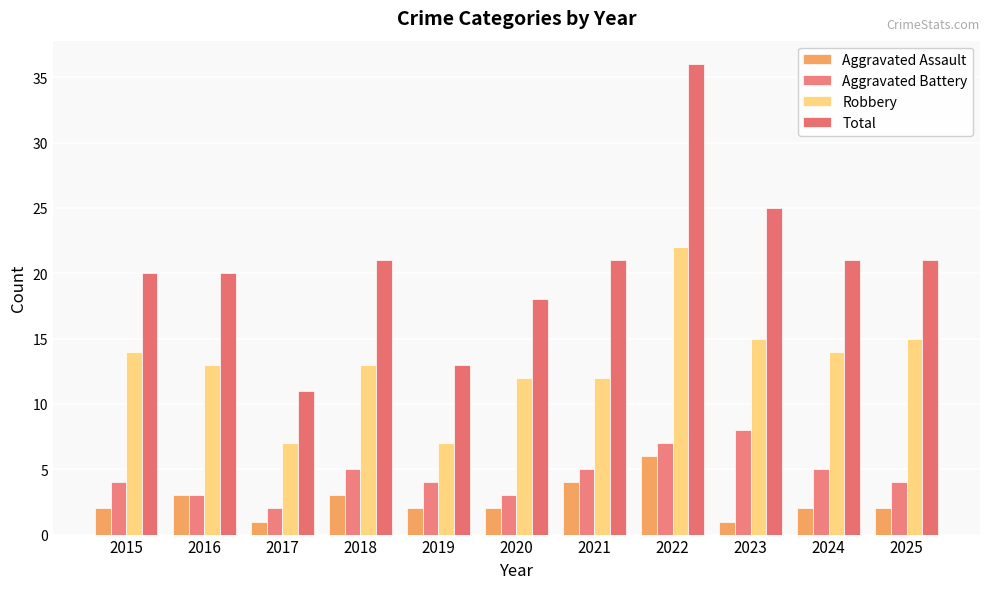

Is the value of Aggravated Battery at 2018 greater than the value of Total at 2016?

No